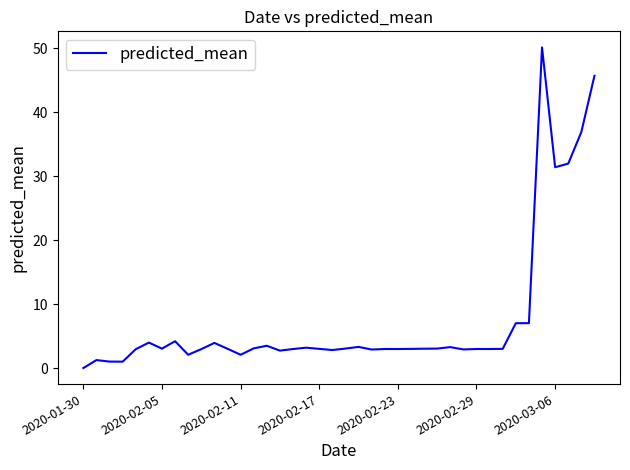

True or false: there are more than 0 points higher than both neighbors.

True